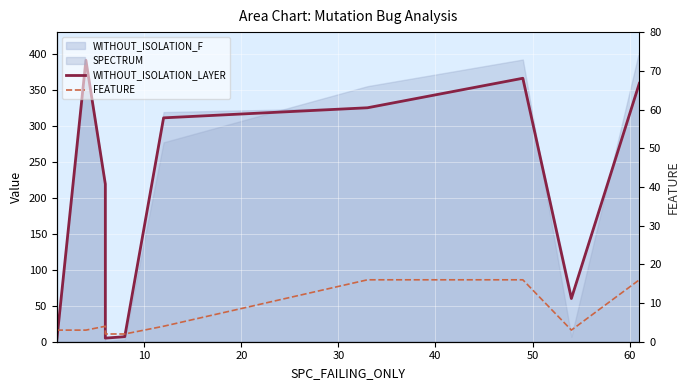

How many lines are shown in the chart?

2